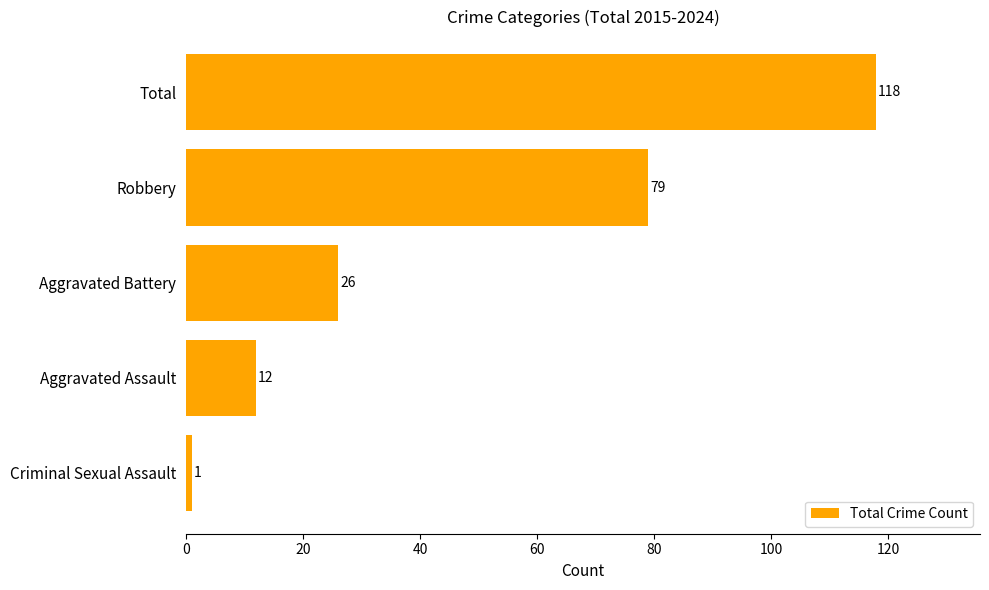

What is the ratio of the value at Aggravated Assault to the value at Aggravated Battery?

0.5